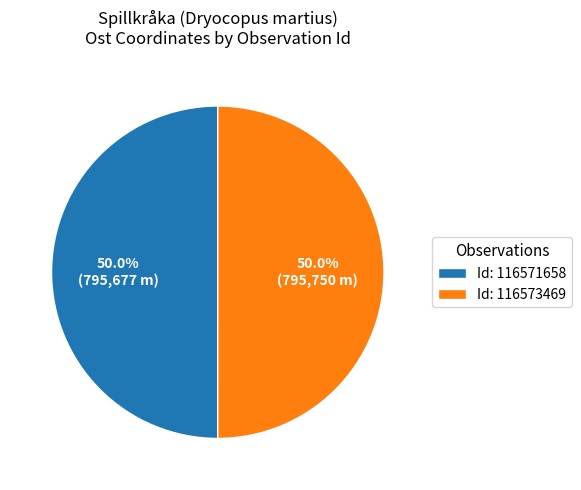

Approximately how many times larger is the value at Id: 116571658 compared to Id: 116573469?

1.0